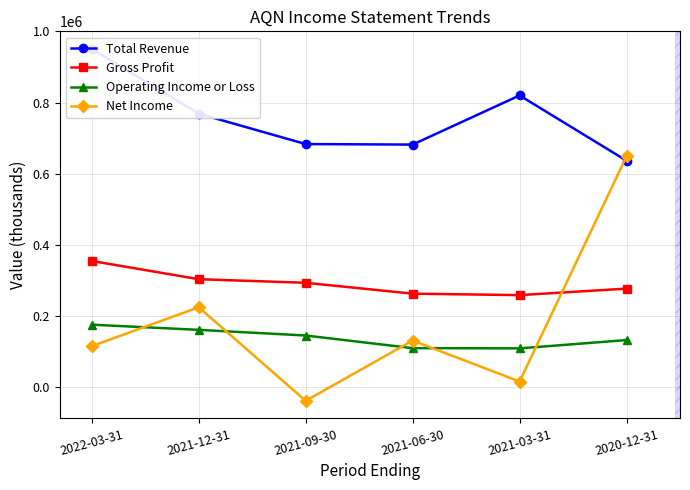

The Net Income series shows 22506 at 2021-03-31. True or false?

False